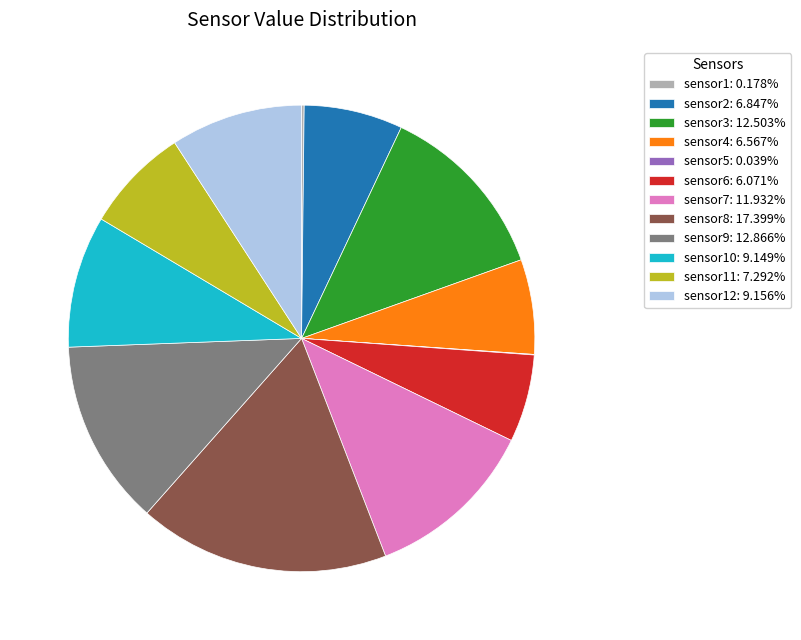

Approximately how many times larger is the value at sensor7: 11.932% compared to sensor2: 6.847%?

1.7